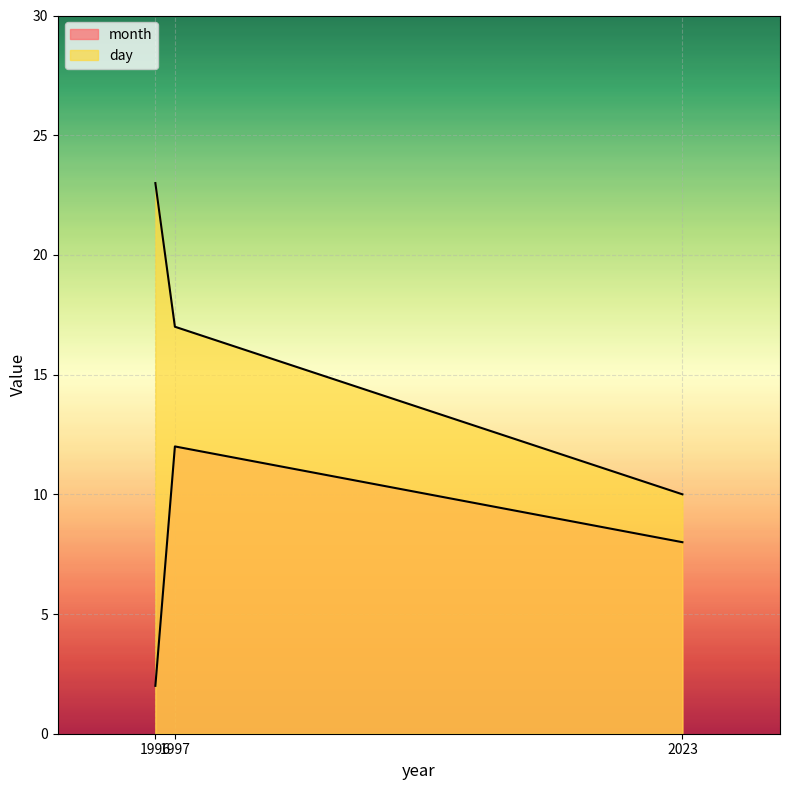

Is the value of month at 1997 greater than the value of day at 2023?

Yes